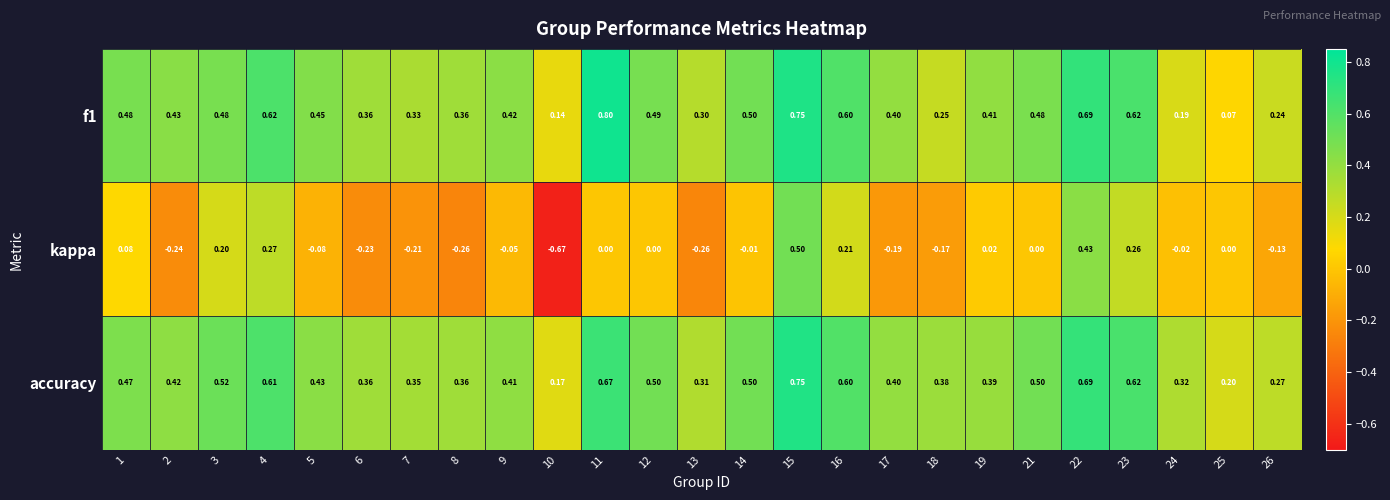

Which series has the largest range (max minus min)?

kappa